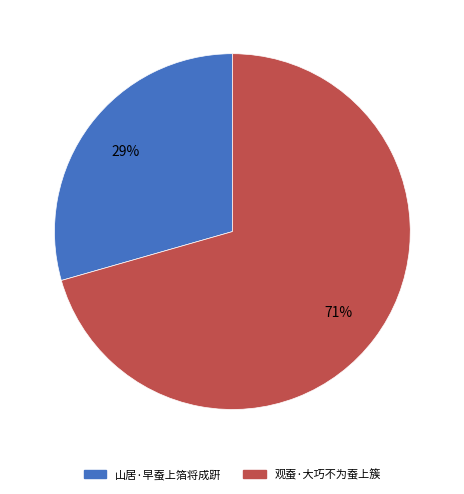

True or false: 山居·早蚕上箔将成趼 accounts for 17% of the total.

False